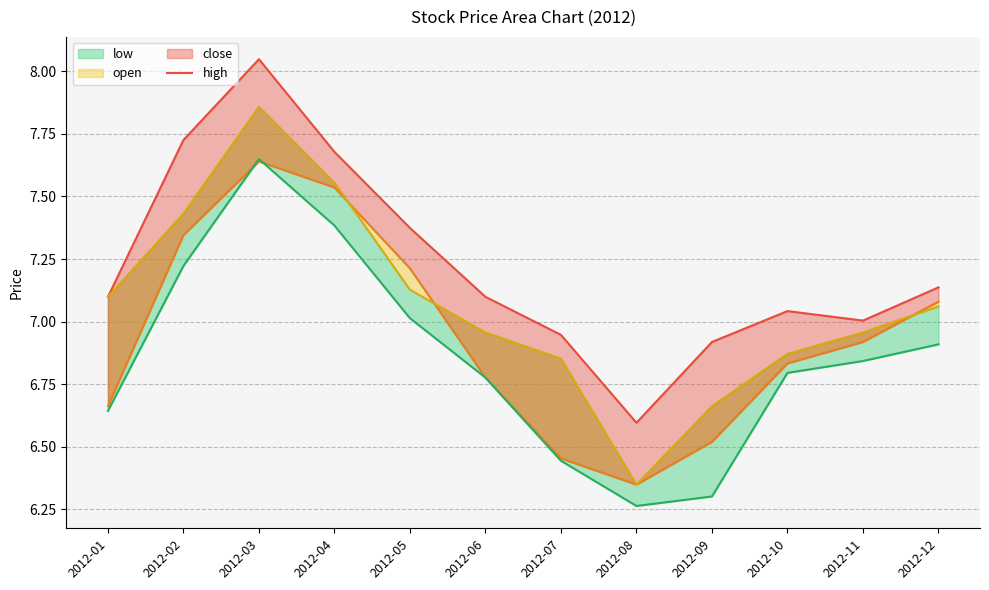

True or false: high and open_line cross at least once.

False